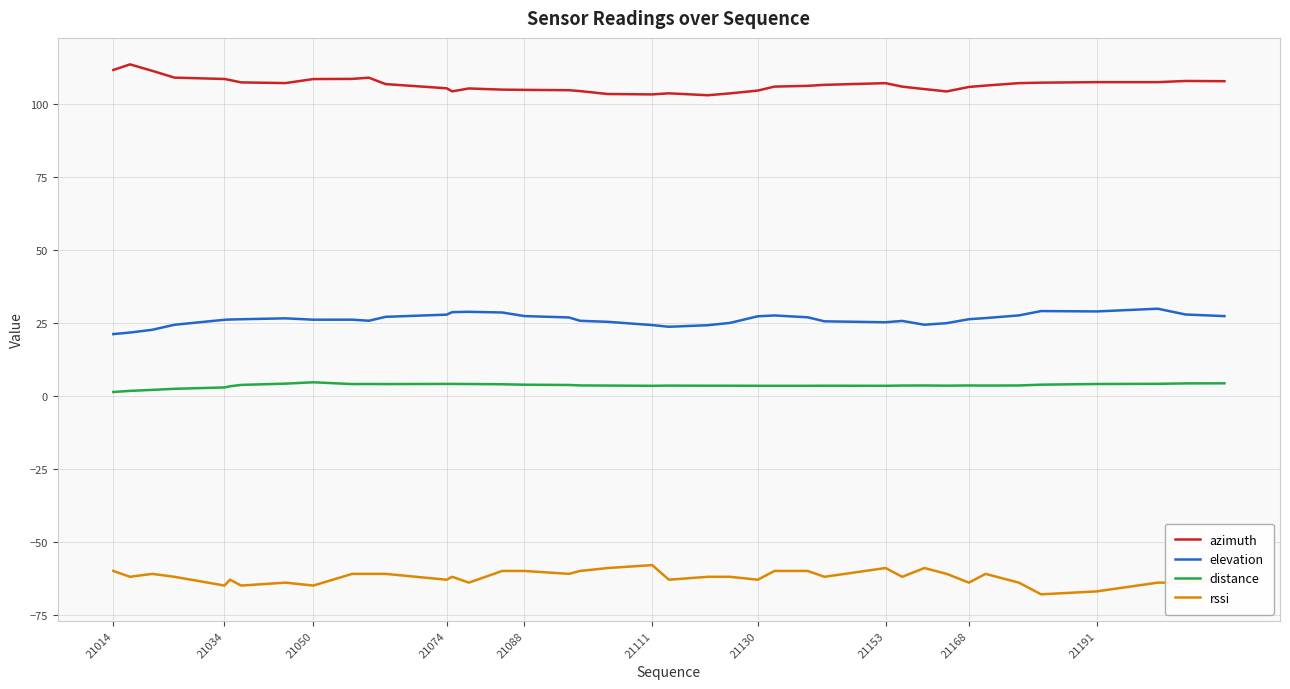

Which series has the largest total across all categories?

azimuth